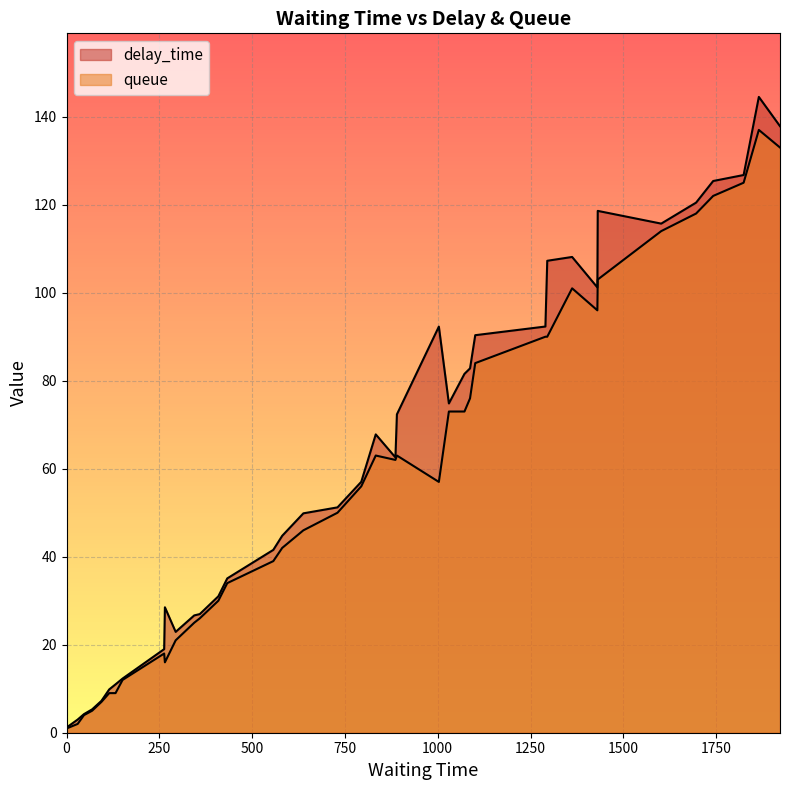

How many positive values does the queue series have?

39